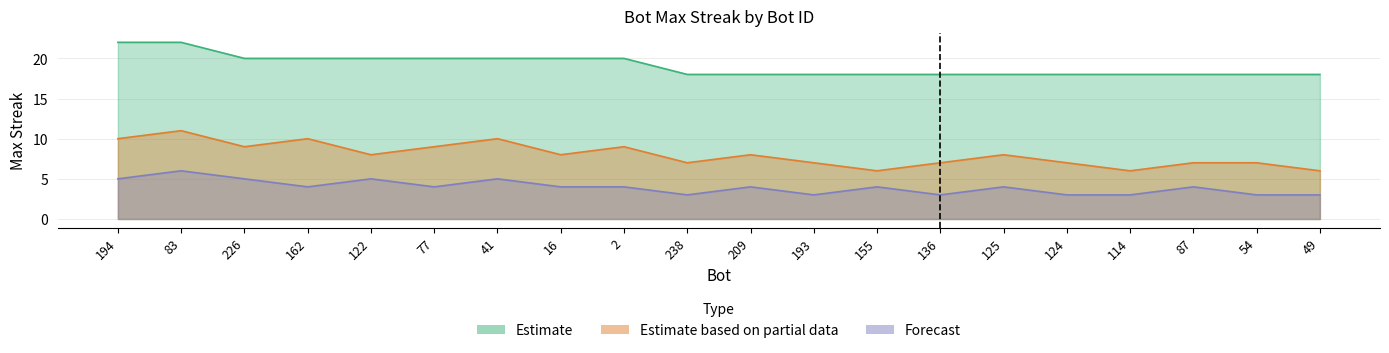

Reading left to right, what are all the values shown in this chart?

194=22	83=22	226=20	162=20	122=20	77=20	41=20	16=20	2=20	238=18	209=18	193=18	155=18	136=18	125=18	124=18	114=18	87=18	54=18	49=18